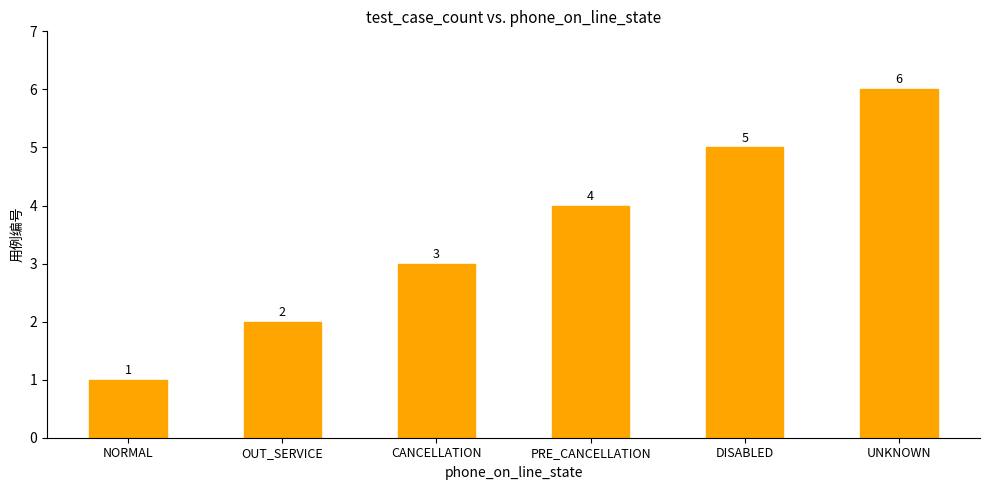

True or false: the data shows 5 at CANCELLATION.

False